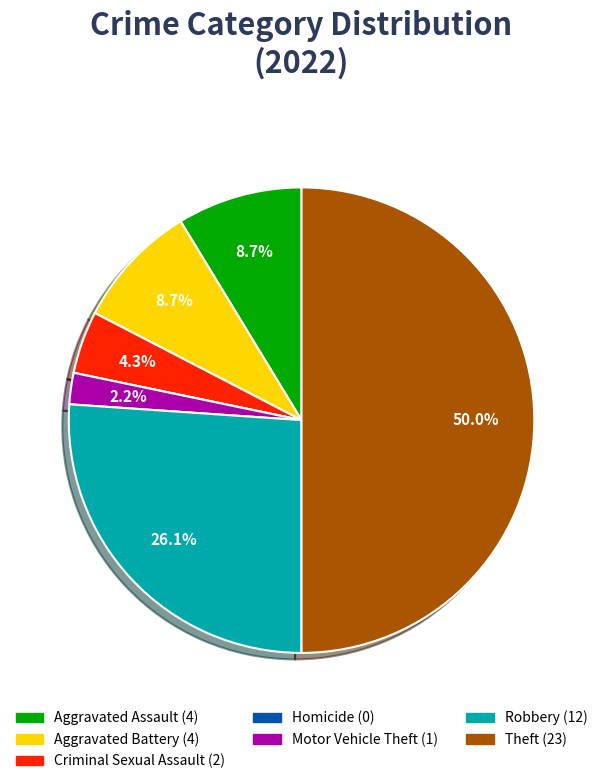

Is Criminal Sexual Assault the majority of the pie?

No